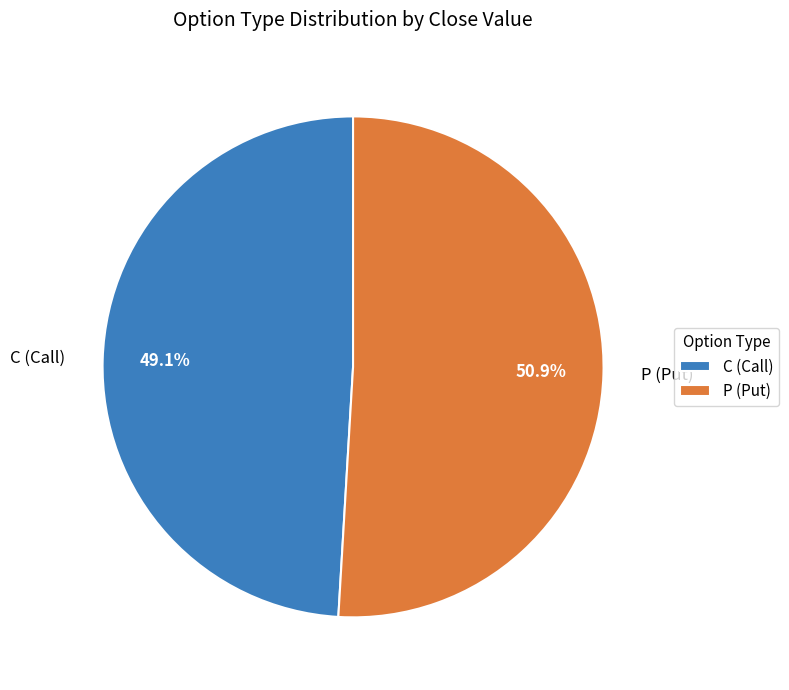

What percentage do P (Put) and C (Call) together represent?

100.0%